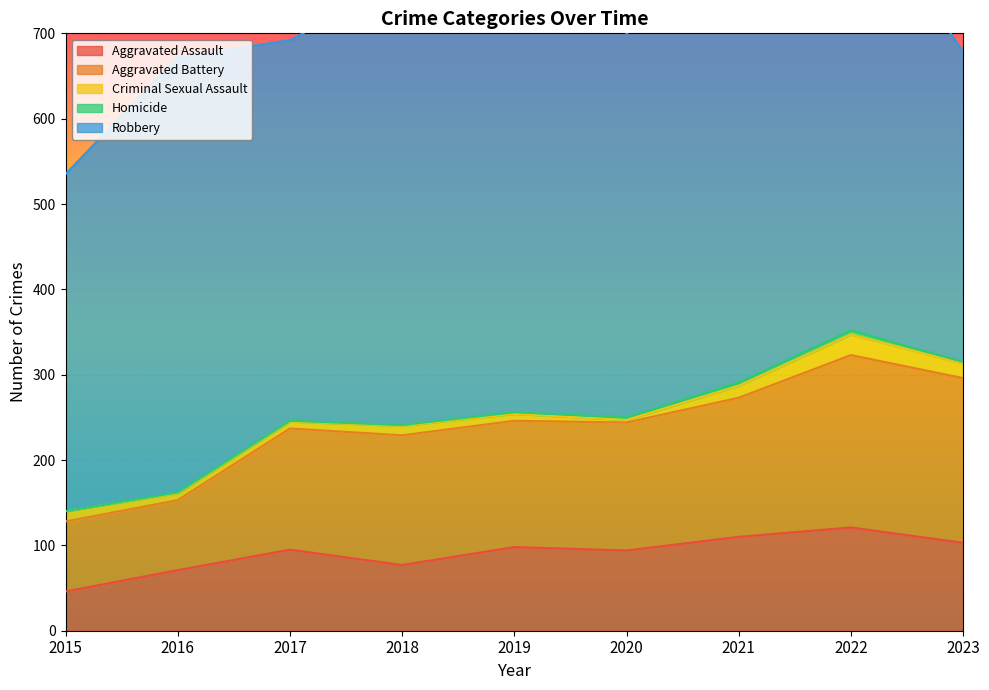

The Homicide series shows 1 at 2018. True or false?

False